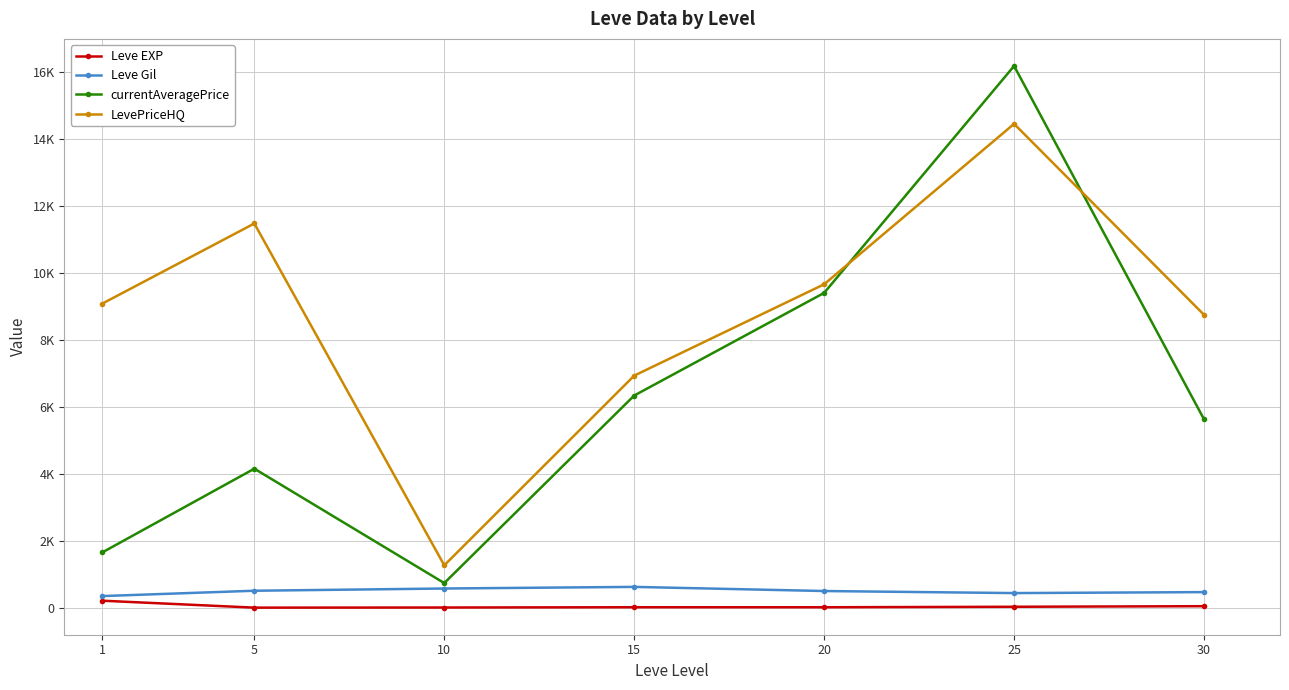

Which series has the largest total across all categories?

LevePriceHQ